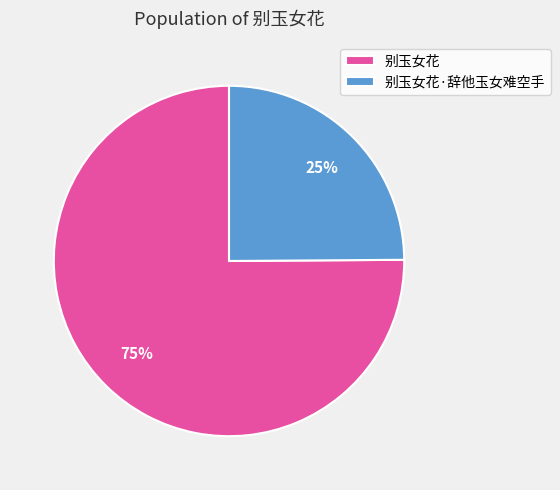

Is it true that 别玉女花 is 75% of the pie?

True